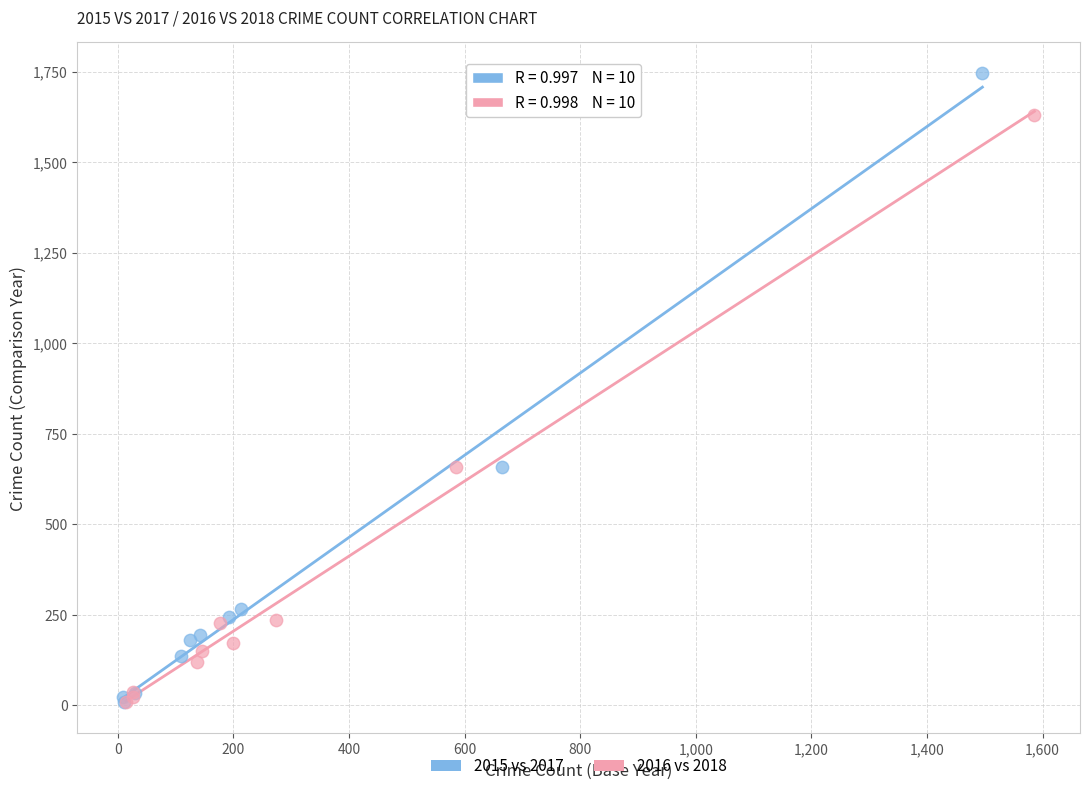

Which series contains the highest Y value?

2015 vs 2017